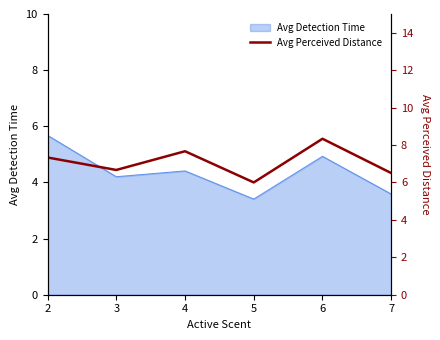

What is the difference between the maximum and minimum values?

2.3